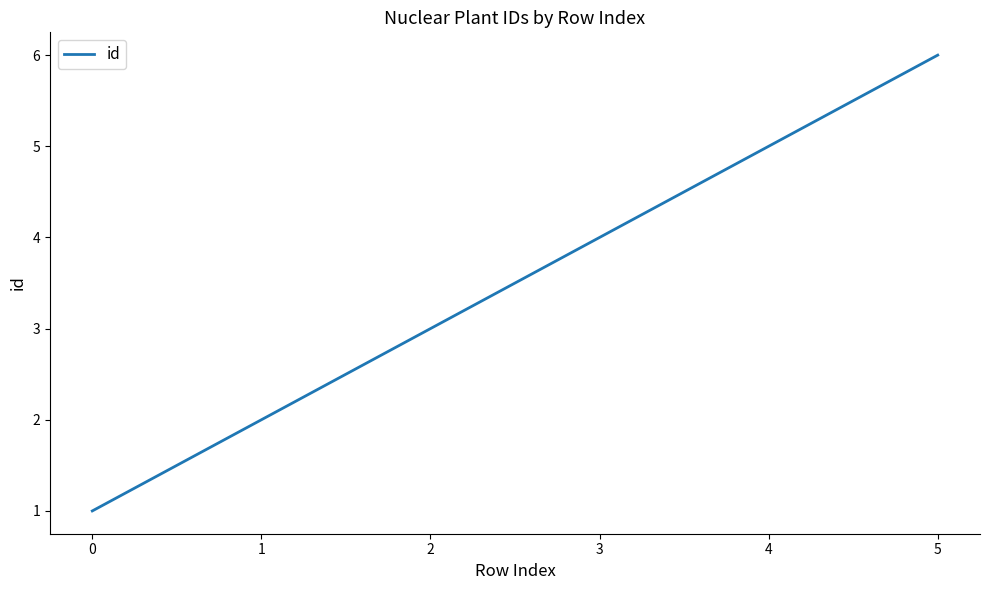

What is the sum of all values?

21